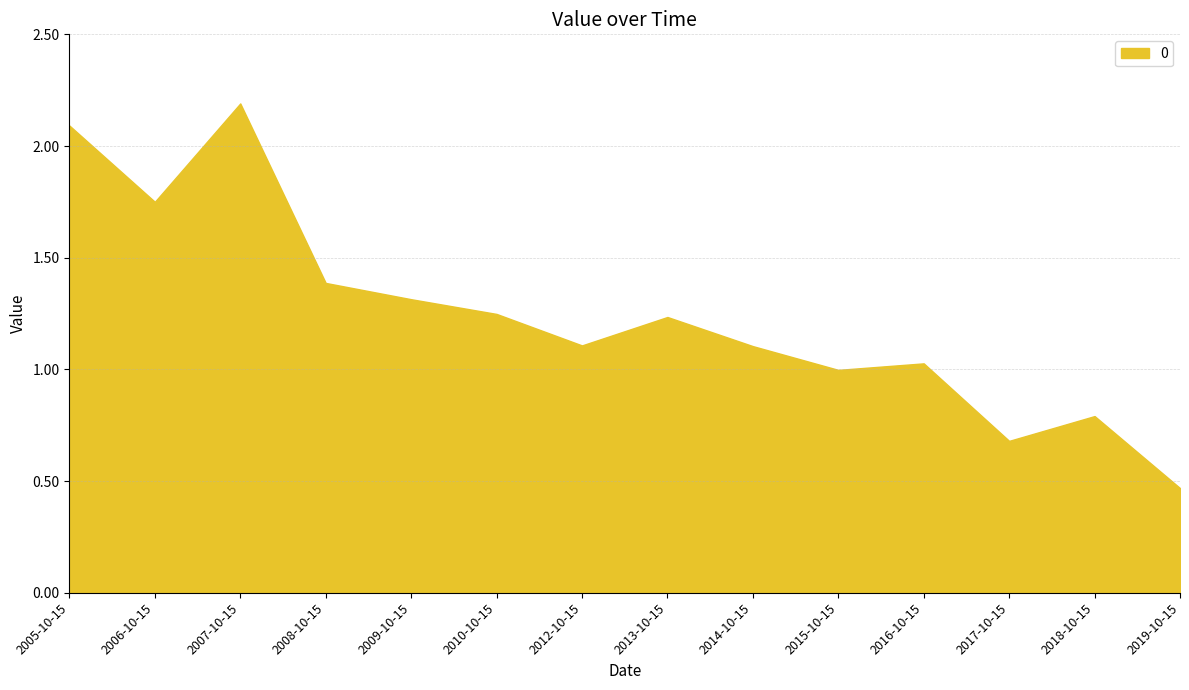

True or false: there are more than 1 points higher than both neighbors.

True